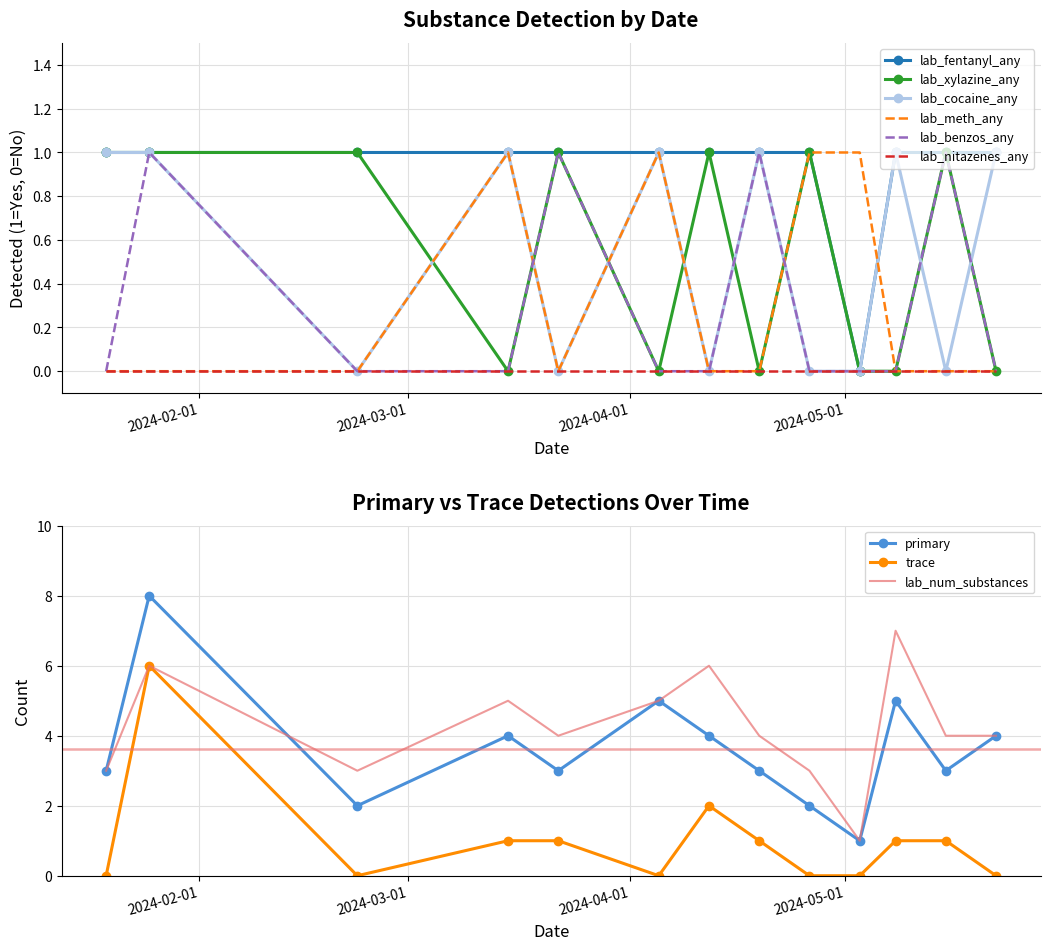

At how many categories does at least one series exceed 0?

13